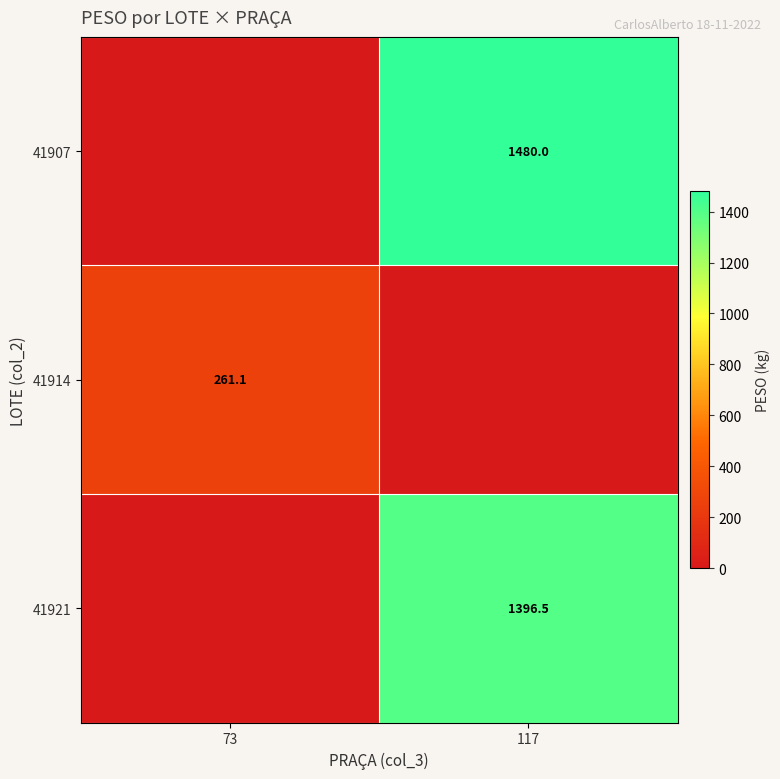

True or false: 41907 has a value of 1480.0 at 117.

True